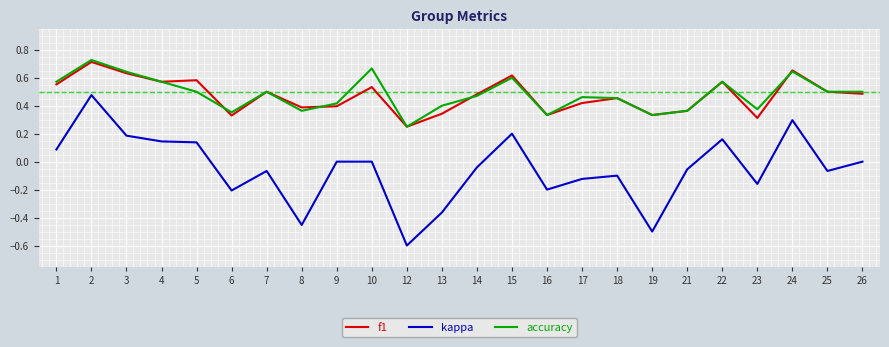

At which category does the chart reach its peak across all series?

2